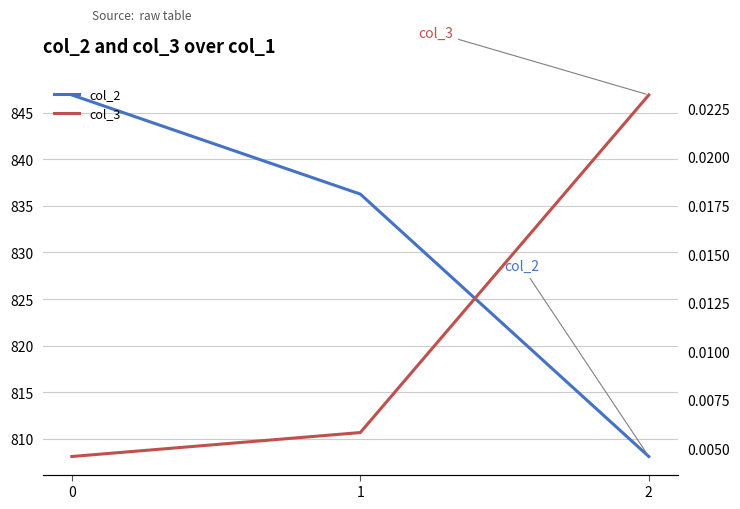

Which series has the widest spread of values?

col_2